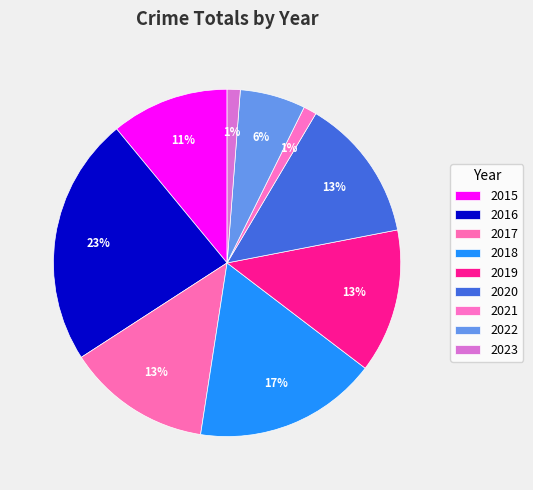

Which category has the biggest portion of the pie?

2016